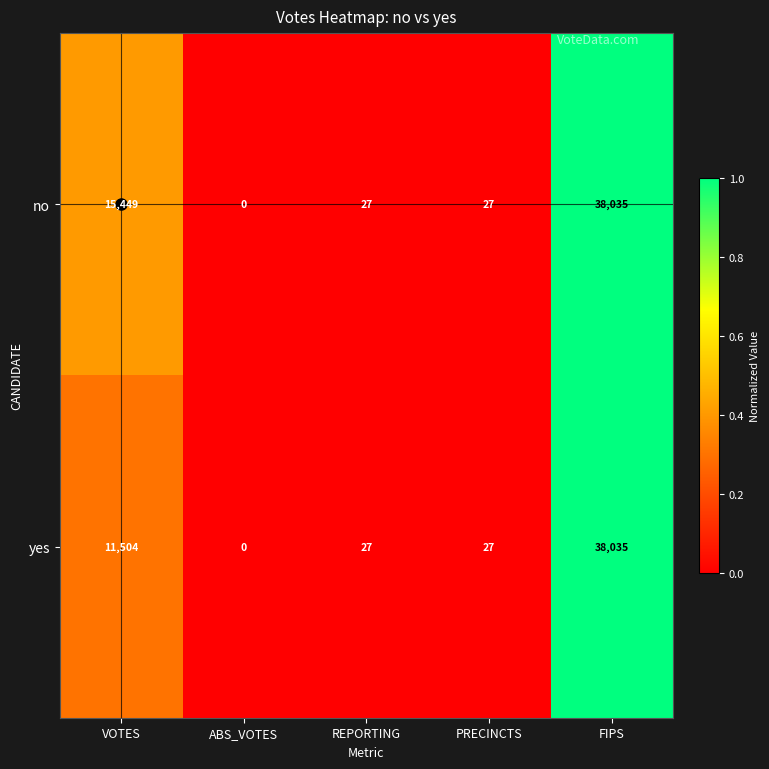

Which category has the highest value in the no series?

FIPS